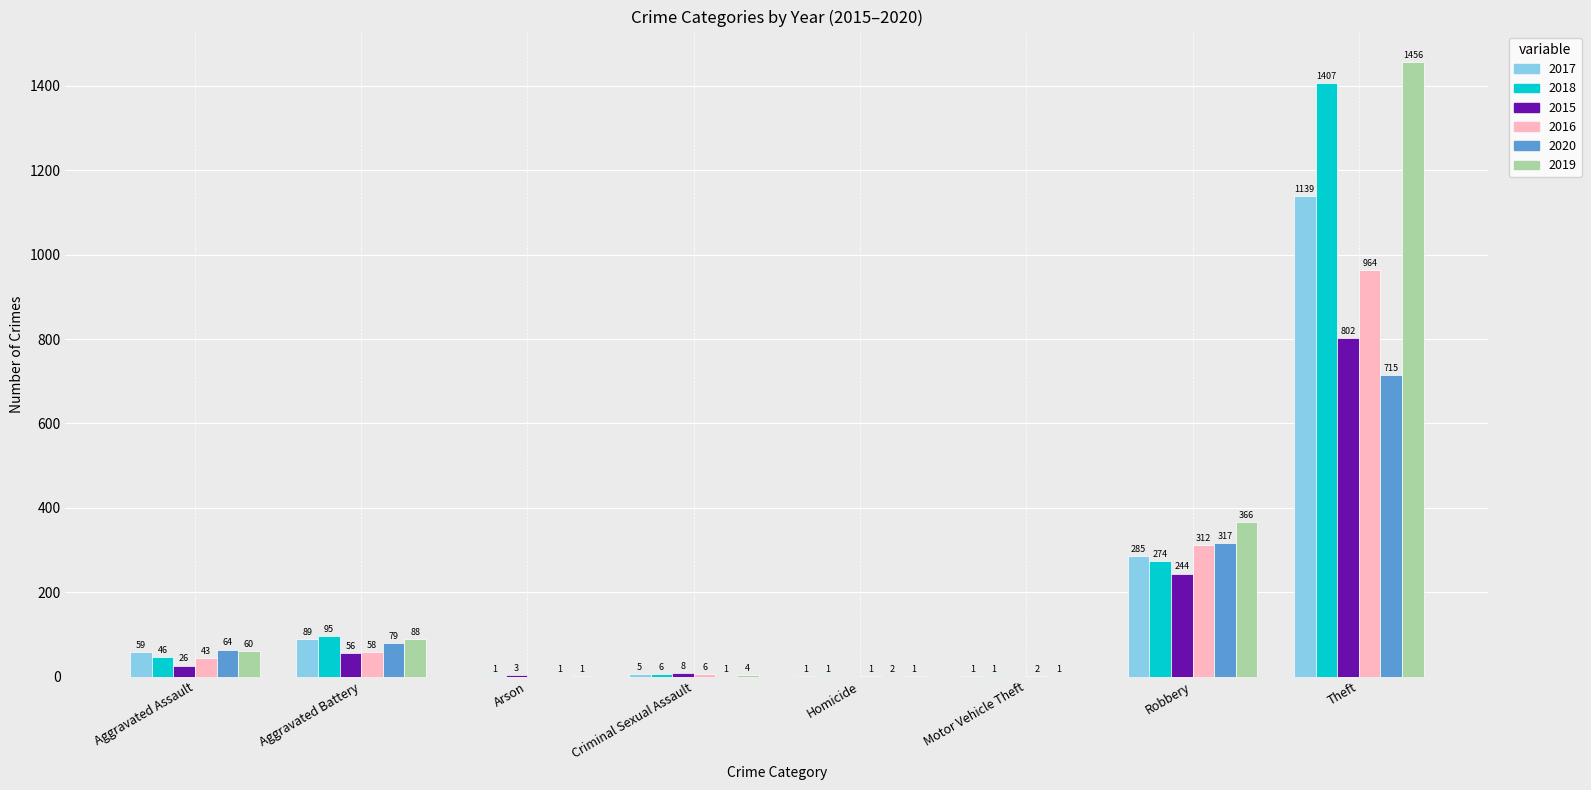

Are the bars horizontal?

No